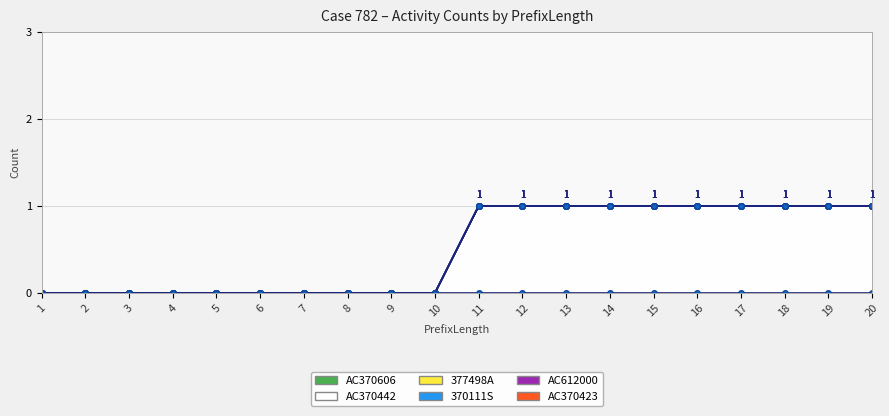

What are all the series names shown in the legend?

AC370606, AC370442, 377498A, 370111S, AC612000, AC370423